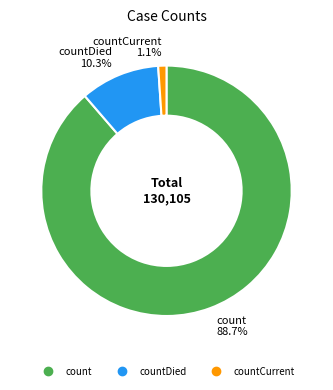

Is there a majority slice in this chart?

Yes